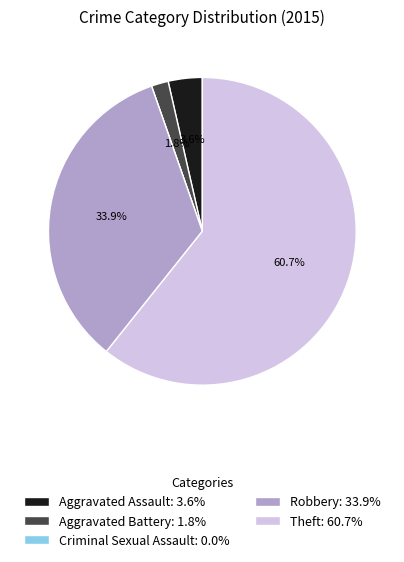

To the nearest percent, what is the difference between the largest and smallest slice percentages?

61%